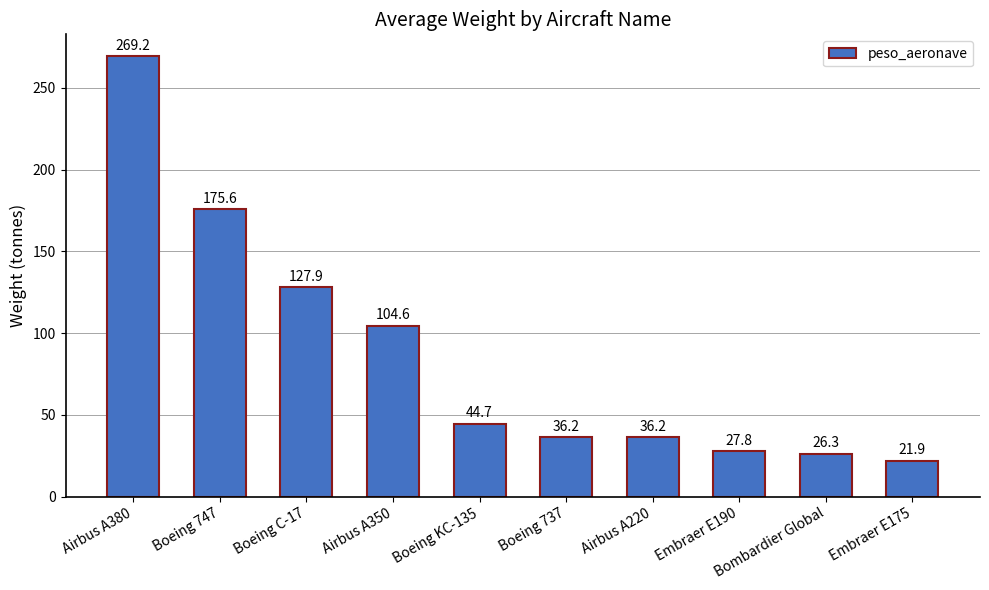

Where is the data nearest to the value 145?

Boeing C-17